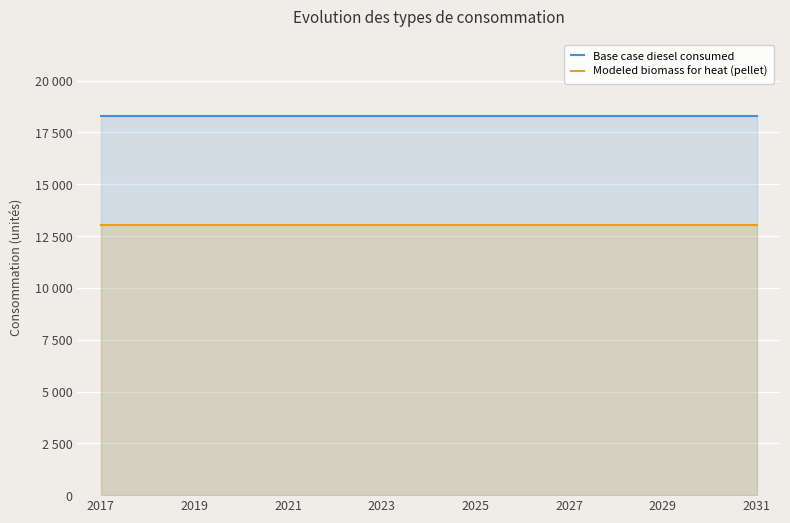

True or false: Base case diesel consumed has a value of 18281.0 at 2031.

True